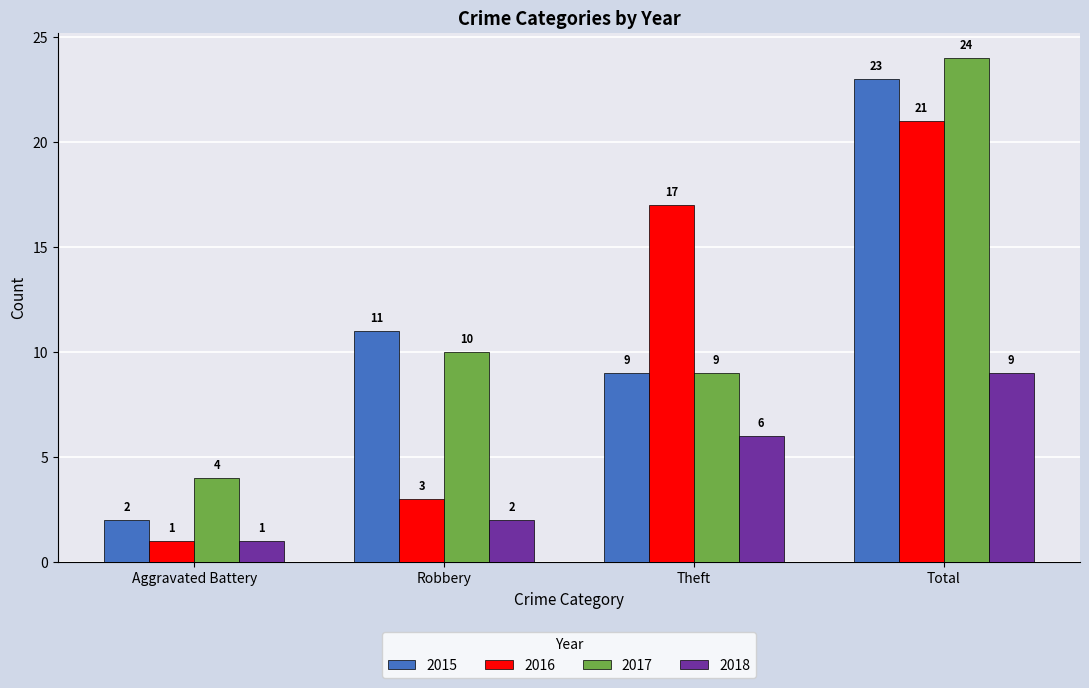

What is the label of the 2nd bar from the right?

Theft